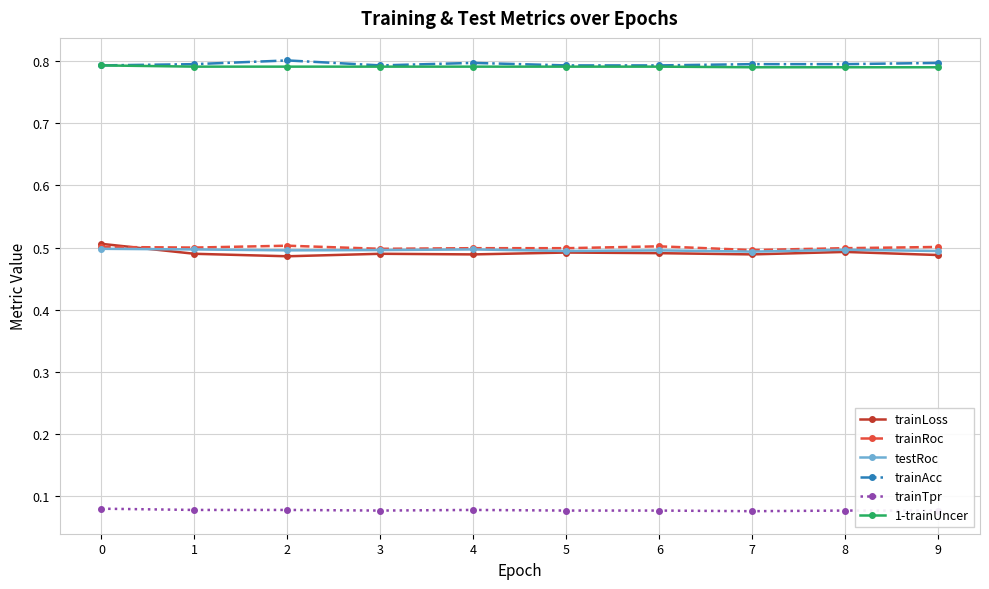

True or false: trainTpr and testRoc intersect in this chart.

False